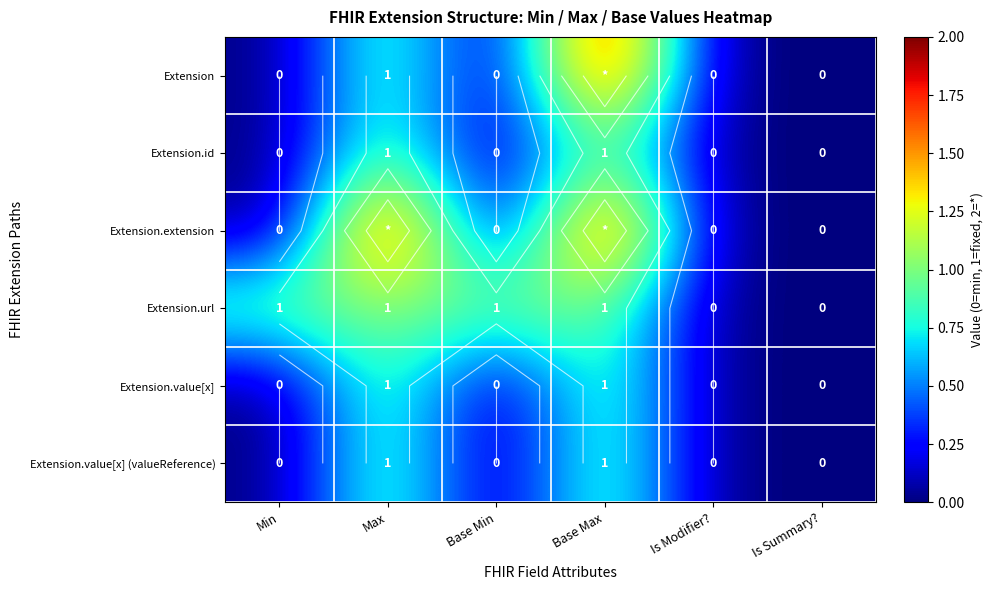

Which category has the lowest value across all series?

Min